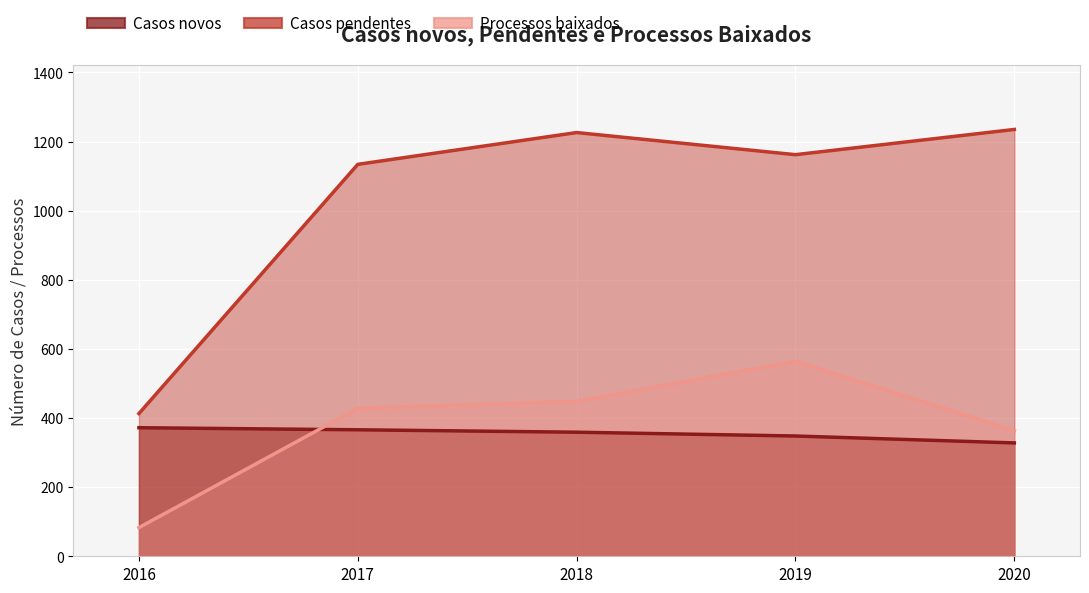

What is the approximate value of Processos baixados at 2019?

564